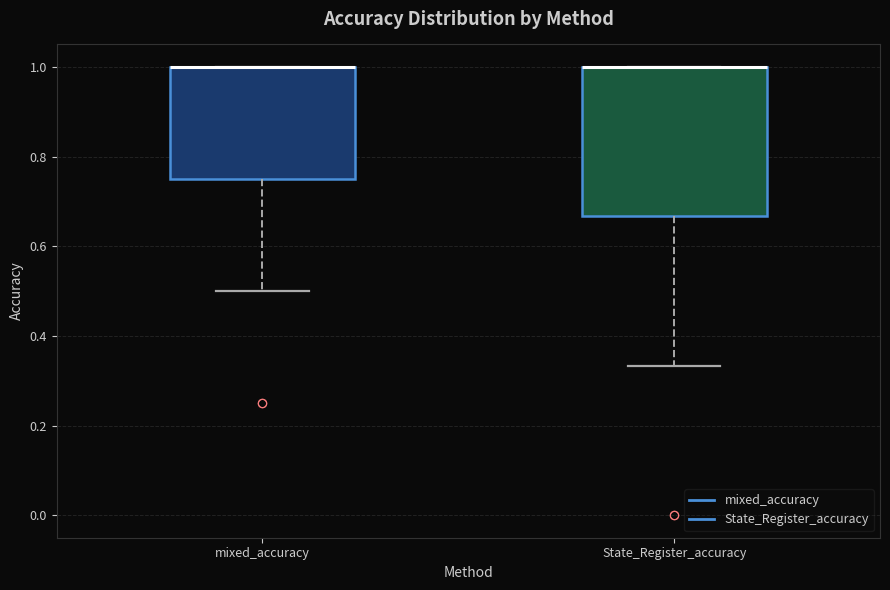

Reading left to right, transcribe this box plot: for each box, give where its median line is, the range the box spans, and where its two whiskers end, as read against the y-axis. The values are not printed on the chart, so give them approximately, as read against the axis.

mixed_accuracy: median 1.00 (drawn on the box's upper edge), box 0.76 to 1.00, whiskers 0.50 to 1.00
State_Register_accuracy: median 1.00 (drawn on the box's upper edge), box 0.66 to 1.00, whiskers 0.34 to 1.00